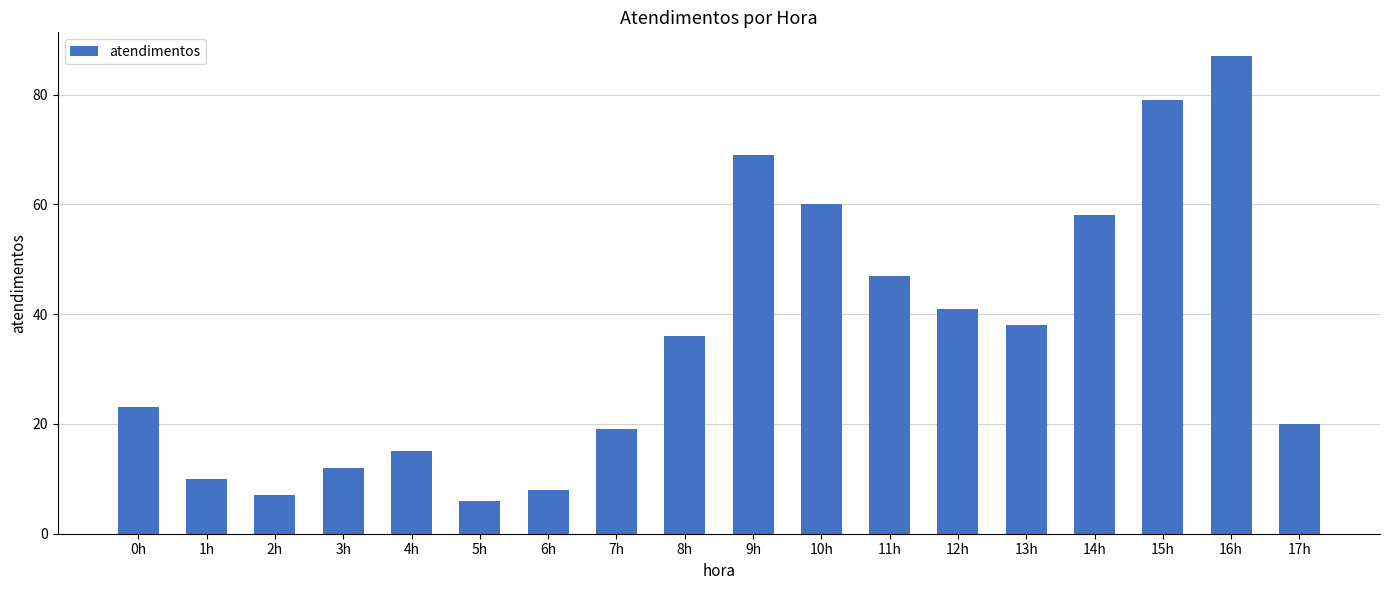

Is it true that the value at 5h is 3?

False